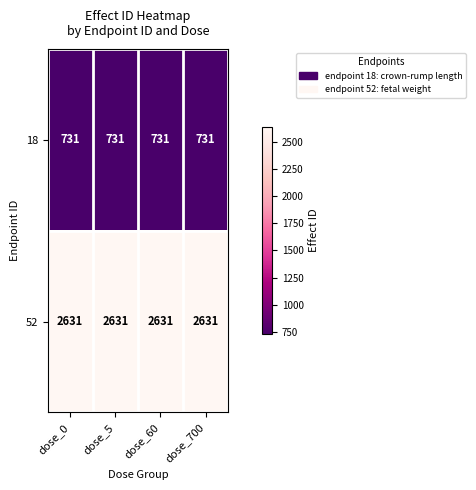

What is the greatest value displayed?

2631